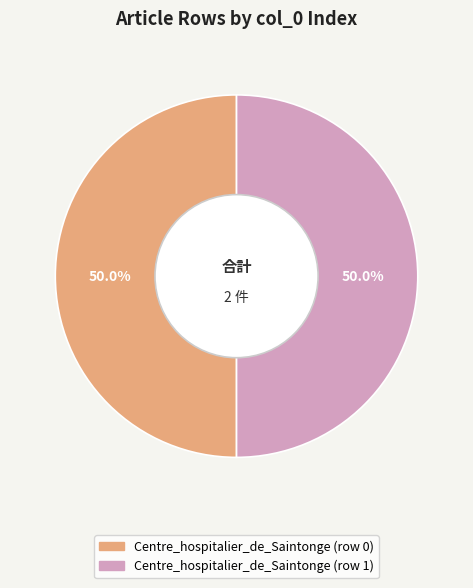

Combined, do Centre_hospitalier_de_Saintonge (row 1) and Centre_hospitalier_de_Saintonge (row 0) account for over 50%?

Yes